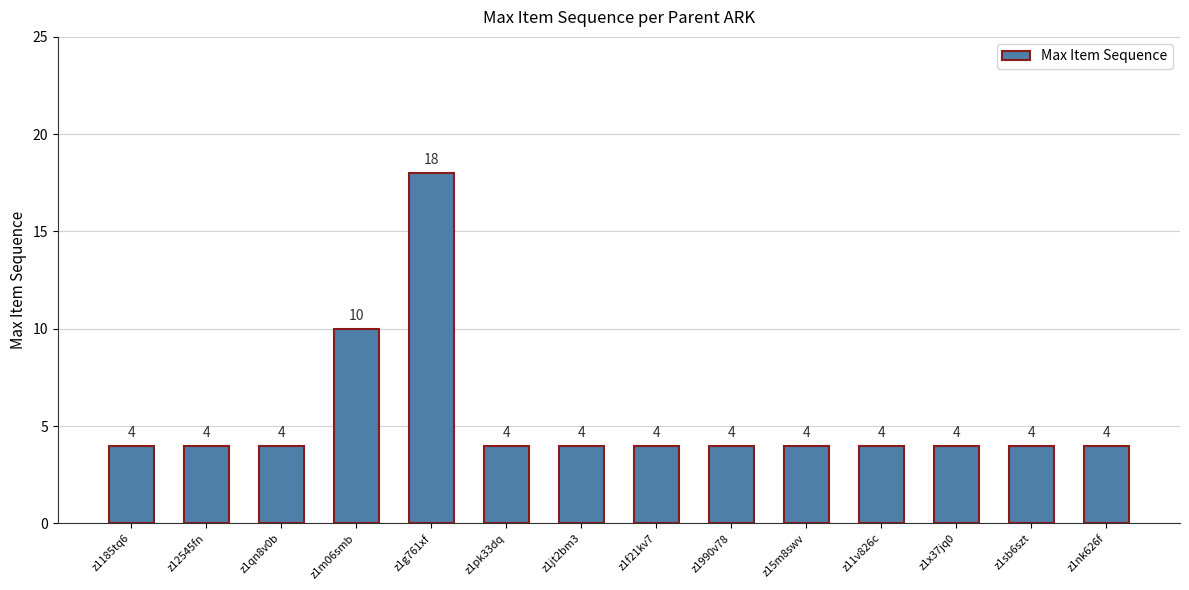

Approximately how many times larger is the value at z1990v78 compared to z1185tq6?

1.0